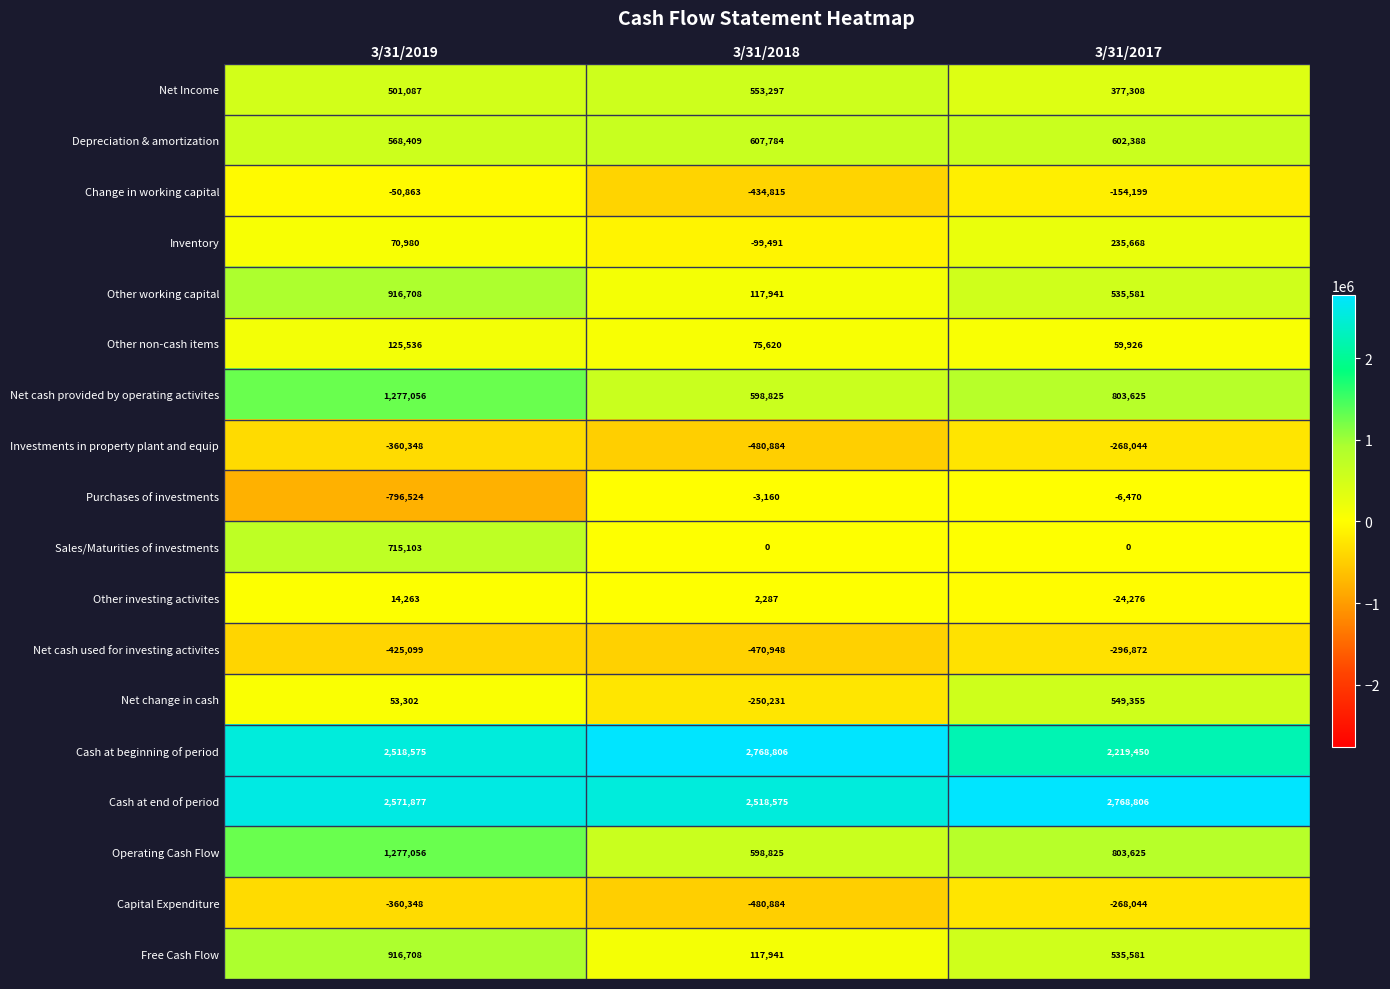

Is it true that Net cash used for investing activites equals -493610 at 3/31/2017?

False